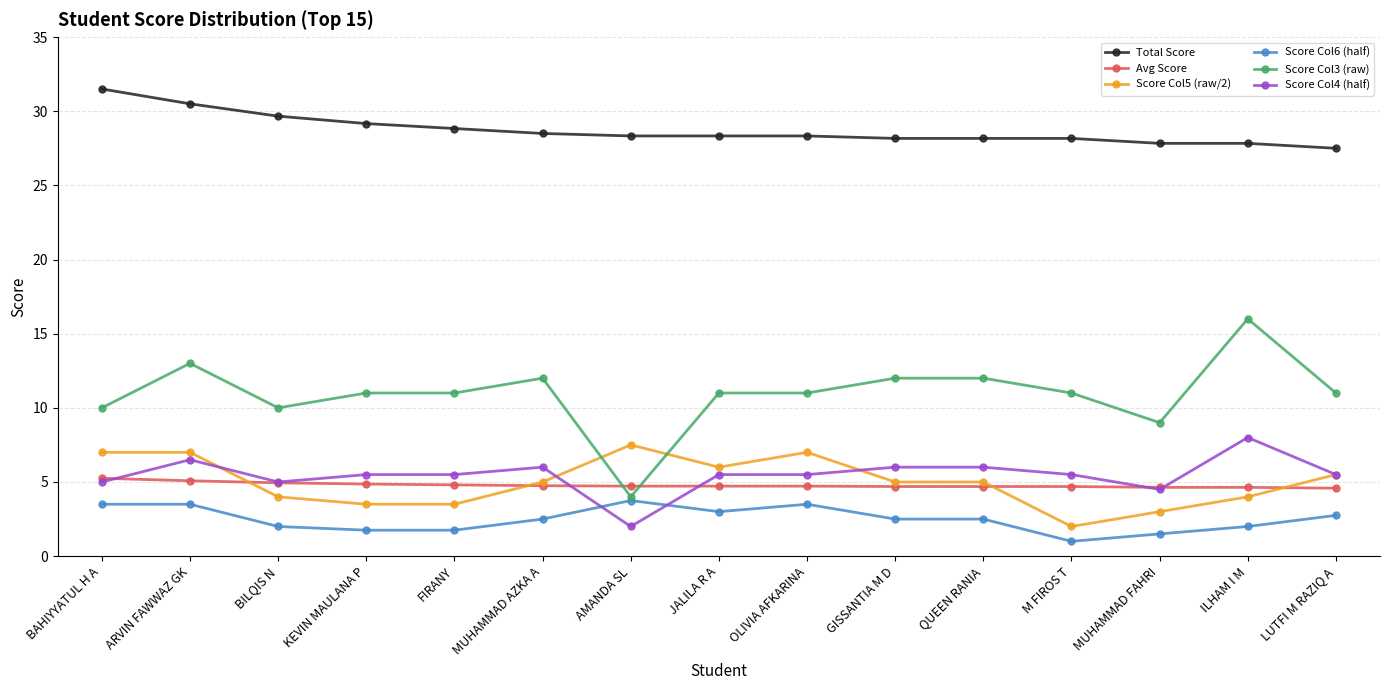

Which series changed the most between ARVIN FAWWAZ GK and AMANDA SL?

Score Col3 (raw)